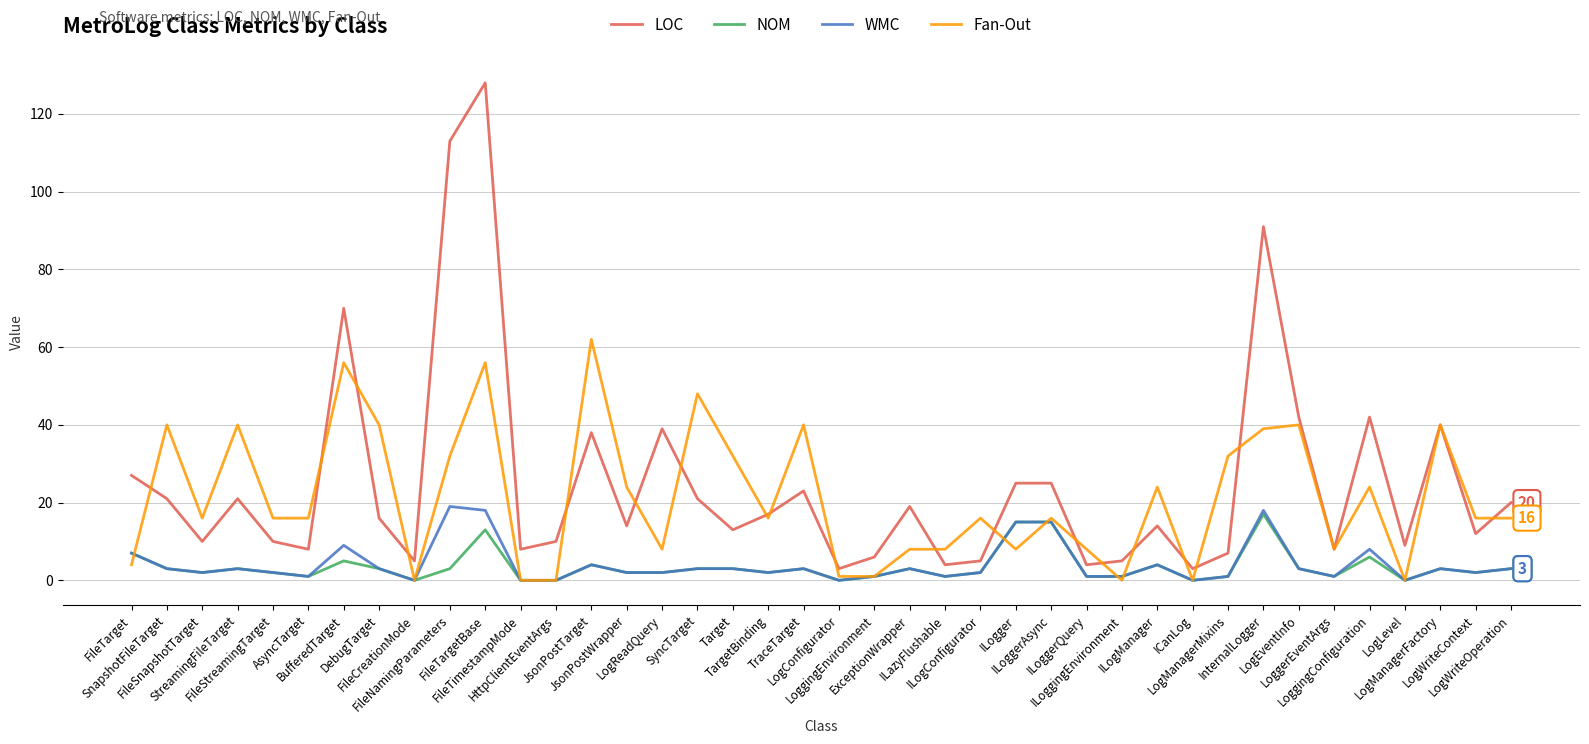

What are all the series names shown in the legend?

LOC, NOM, WMC, Fan-Out